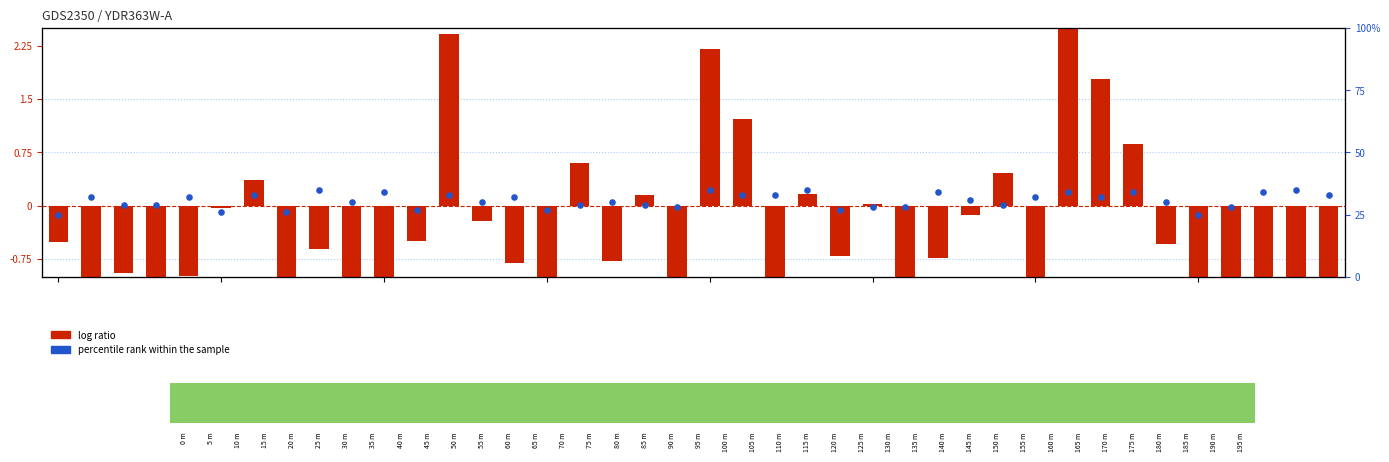

Which series has the largest total across all categories?

percentile rank within the sample